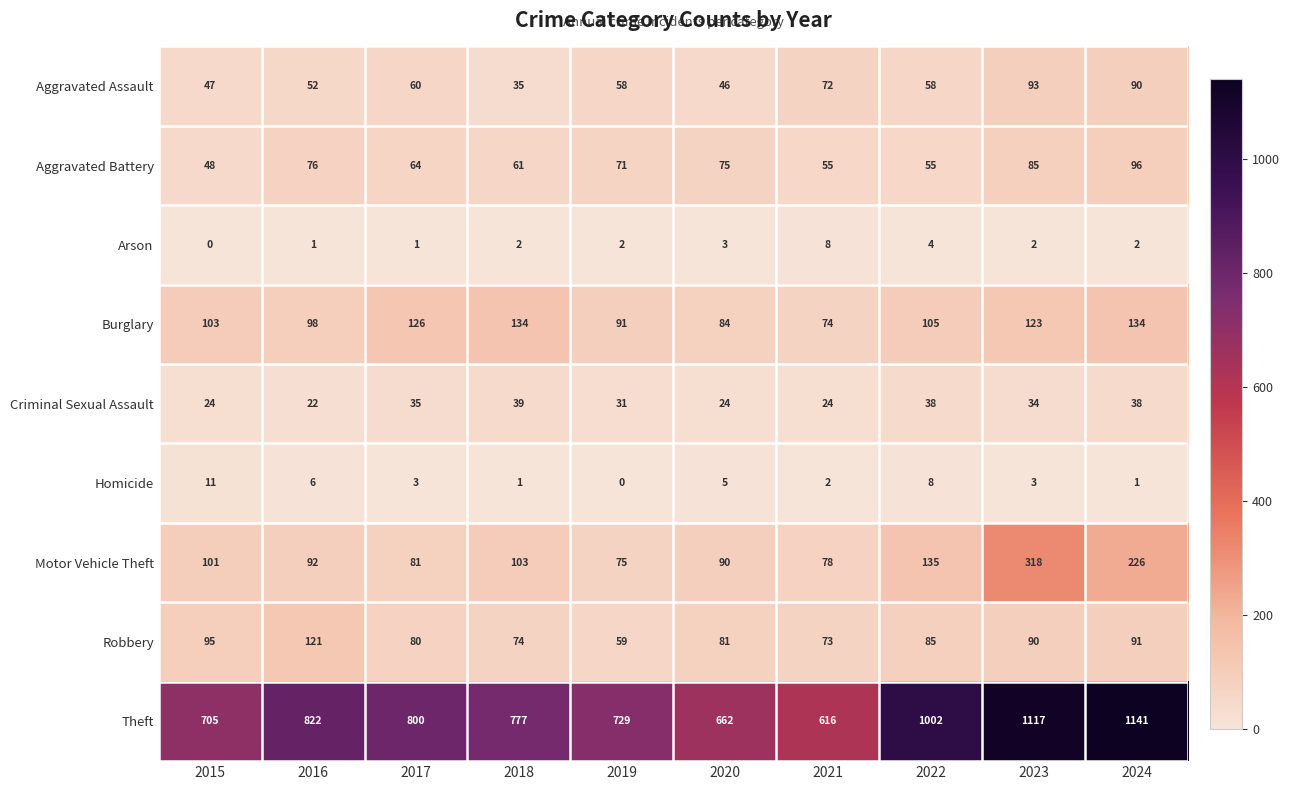

Between 2019 and 2023, which series saw the biggest shift?

Theft